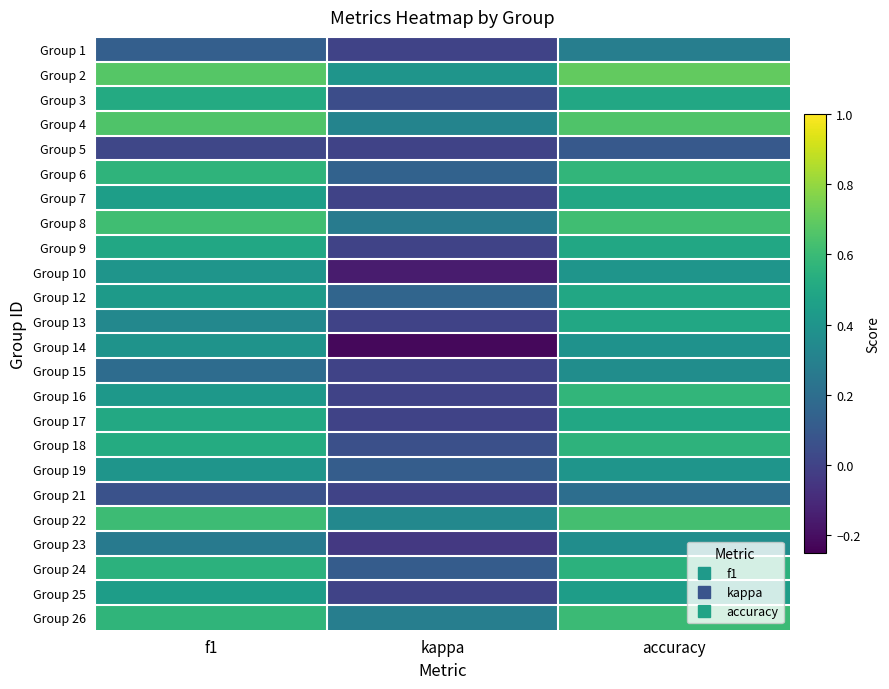

Reading left to right, transcribe all the data shown in this chart.

Group 1: f1=0.1	kappa=0.0	accuracy=0.3
Group 2: f1=0.7	kappa=0.4	accuracy=0.7
Group 3: f1=0.5	kappa=0.0	accuracy=0.5
Group 4: f1=0.7	kappa=0.3	accuracy=0.7
Group 5: f1=0.0	kappa=0.0	accuracy=0.1
Group 6: f1=0.6	kappa=0.1	accuracy=0.6
Group 7: f1=0.5	kappa=0.0	accuracy=0.5
Group 8: f1=0.6	kappa=0.3	accuracy=0.6
Group 9: f1=0.5	kappa=0.0	accuracy=0.5
Group 10: f1=0.4	kappa=-0.2	accuracy=0.4
Group 12: f1=0.4	kappa=0.2	accuracy=0.5
Group 13: f1=0.3	kappa=0.0	accuracy=0.5
Group 14: f1=0.4	kappa=-0.2	accuracy=0.4
Group 15: f1=0.2	kappa=0.0	accuracy=0.4
Group 16: f1=0.4	kappa=0.0	accuracy=0.6
Group 17: f1=0.5	kappa=0.0	accuracy=0.5
Group 18: f1=0.5	kappa=0.1	accuracy=0.6
Group 19: f1=0.4	kappa=0.1	accuracy=0.4
Group 21: f1=0.1	kappa=0.0	accuracy=0.2
Group 22: f1=0.6	kappa=0.3	accuracy=0.6
Group 23: f1=0.3	kappa=-0.0	accuracy=0.4
Group 24: f1=0.6	kappa=0.1	accuracy=0.6
Group 25: f1=0.4	kappa=0.0	accuracy=0.4
Group 26: f1=0.6	kappa=0.3	accuracy=0.6